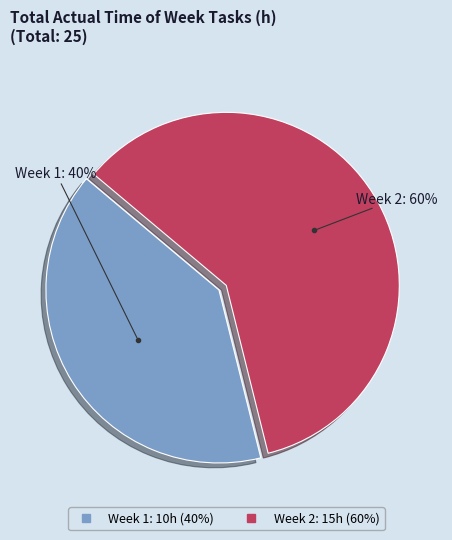

Which slice represents more than half of the pie?

Week 2